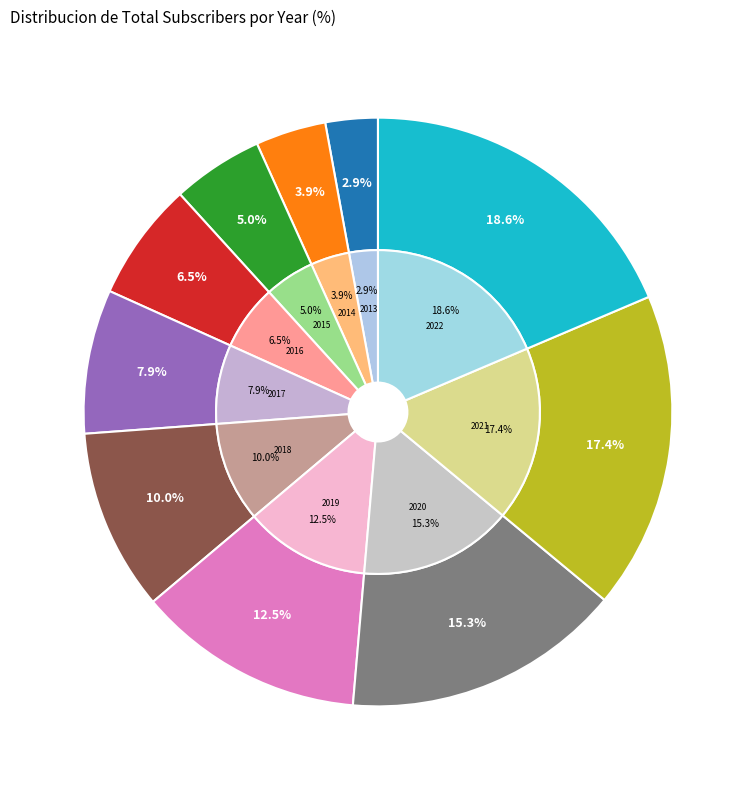

Which category has the biggest portion of the pie?

2022